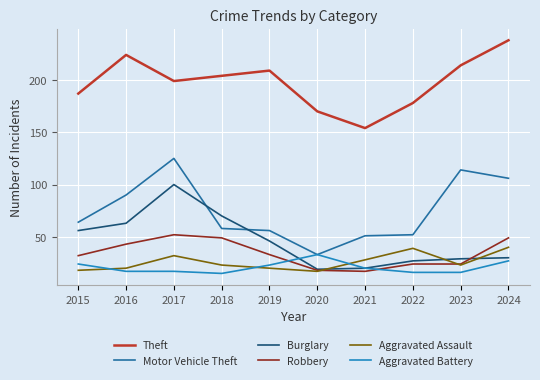

True or false: Robbery and Motor Vehicle Theft intersect in this chart.

False